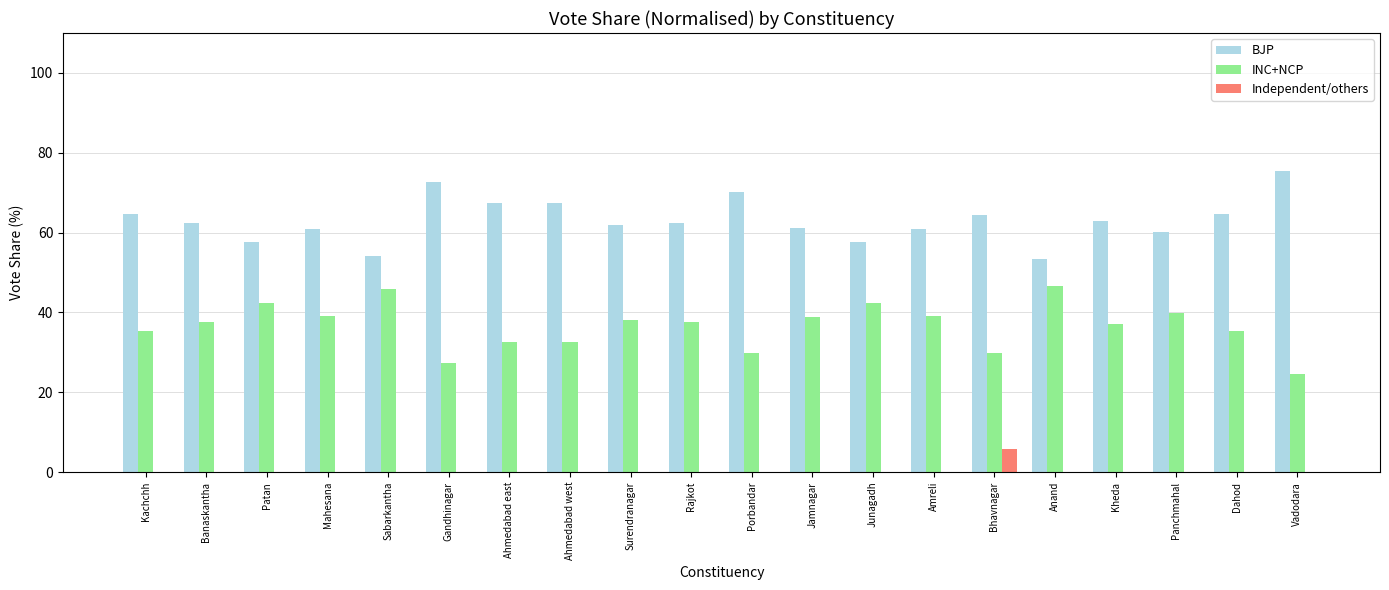

The BJP series shows 60.1 at Panchmahal. True or false?

True